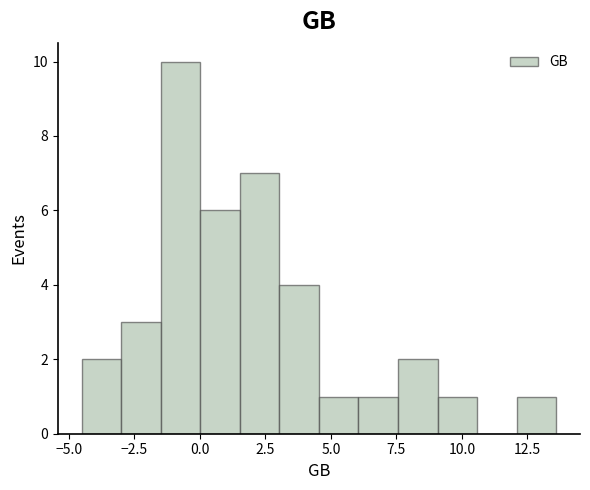

Around what value on the x-axis is the tallest bar? Give the approximate position of its centre, as read against the axis.

-0.5